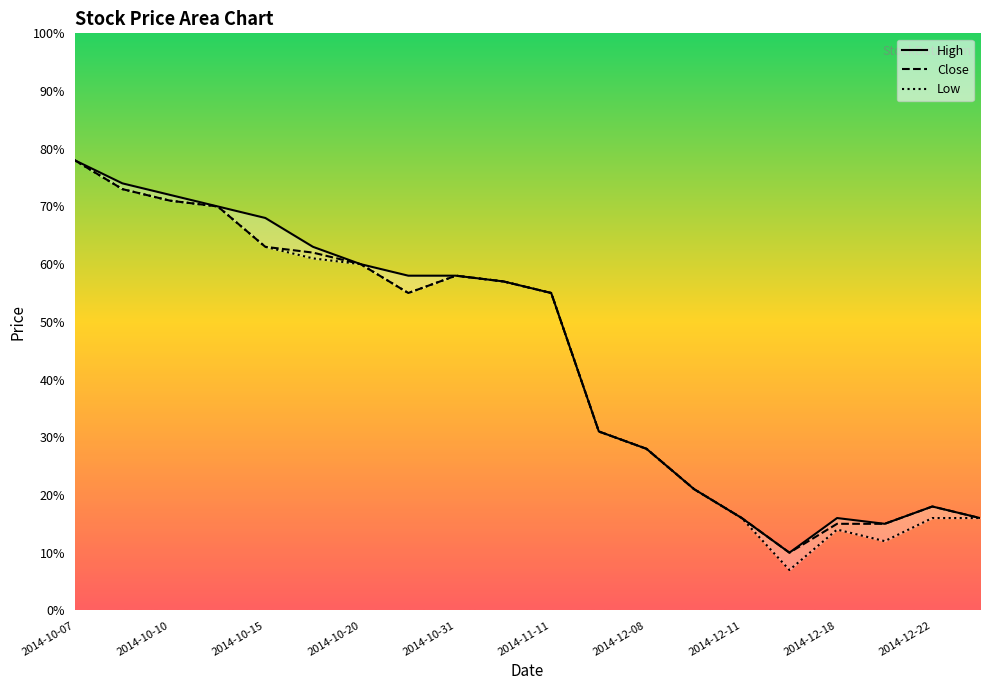

What is the label of the 17th point from the right?

2014-10-13